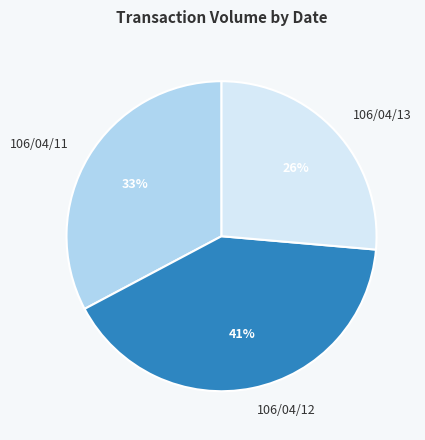

Is the sum of 106/04/12 and 106/04/11 greater than half?

Yes